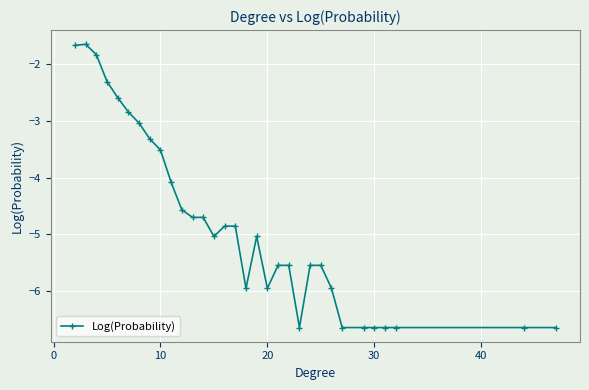

What is the smallest value displayed?

-6.6